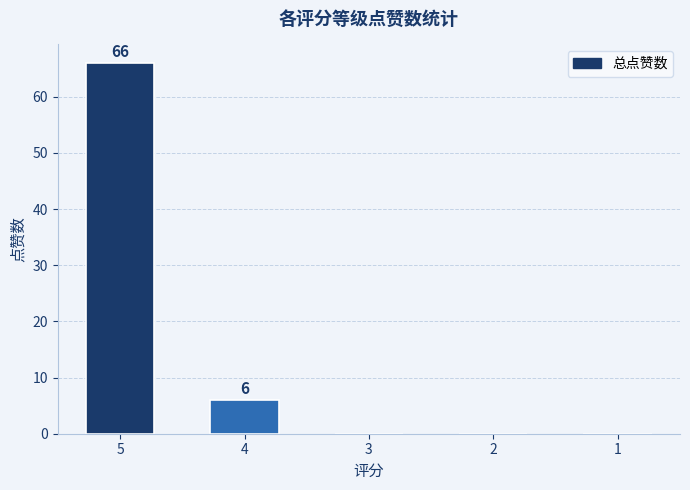

What is the average value?

14